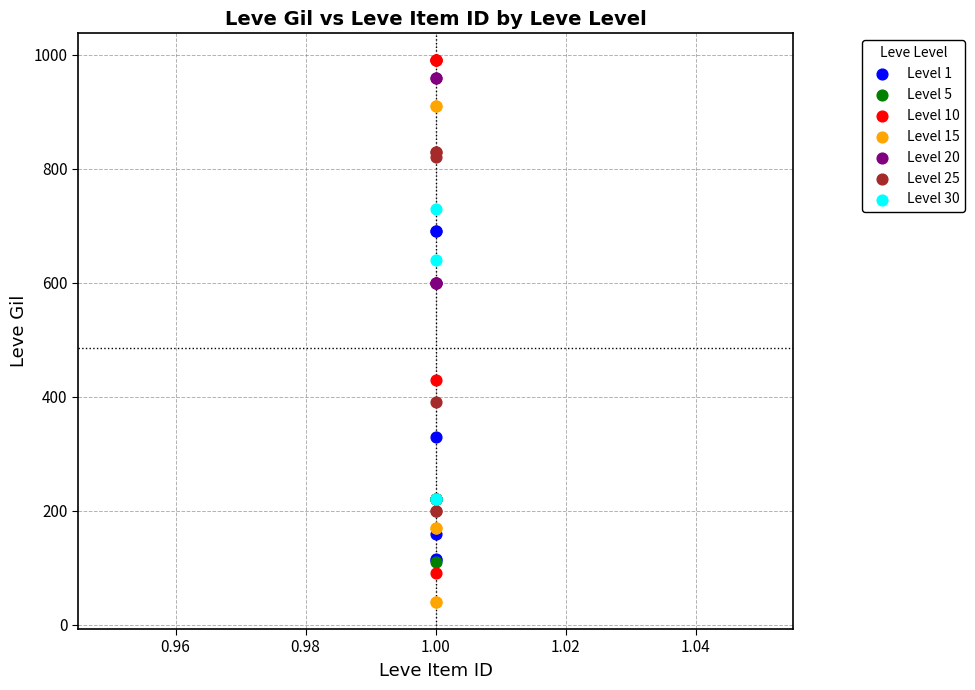

What are all the series names shown in the legend?

Level 1, Level 5, Level 10, Level 15, Level 20, Level 25, Level 30